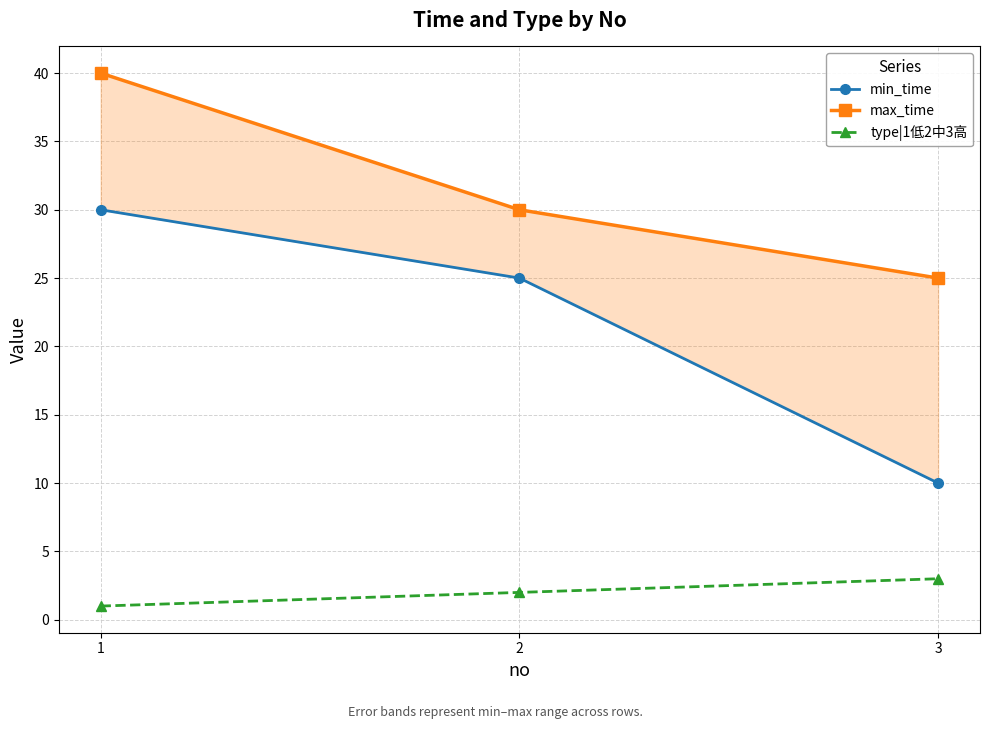

Rank the series by their average value, from highest to lowest.

max_time, min_time, type|1低2中3高